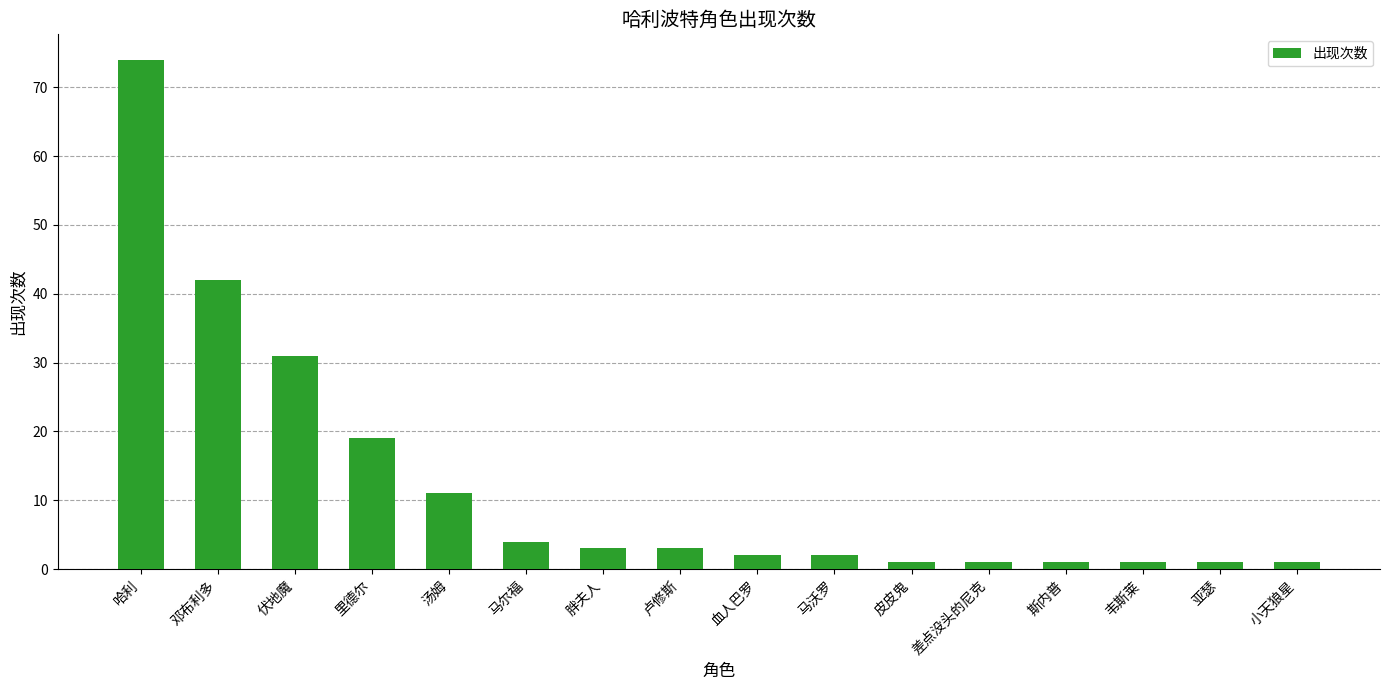

Reading left to right, list all the values displayed in this chart.

哈利=74	邓布利多=42	伏地魔=31	里德尔=19	汤姆=11	马尔福=4	胖夫人=3	卢修斯=3	血人巴罗=2	马沃罗=2	皮皮鬼=1	差点没头的尼克=1	斯内普=1	韦斯莱=1	亚瑟=1	小天狼星=1